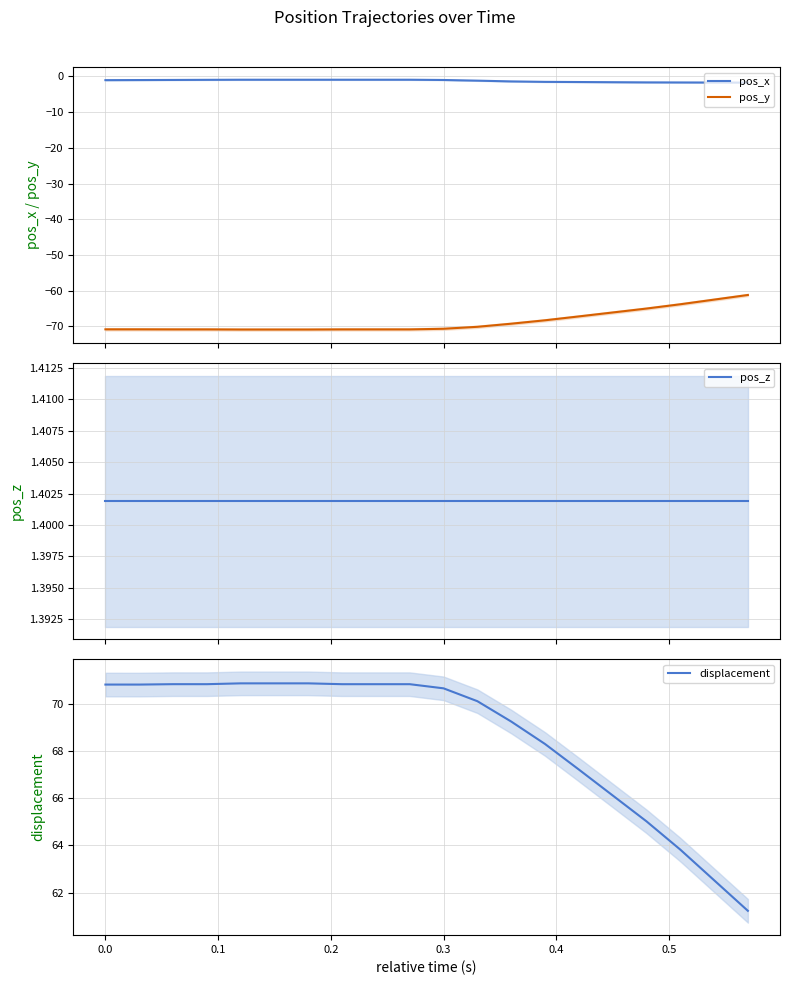

What is the highest value of the pos_y series?

-61.2